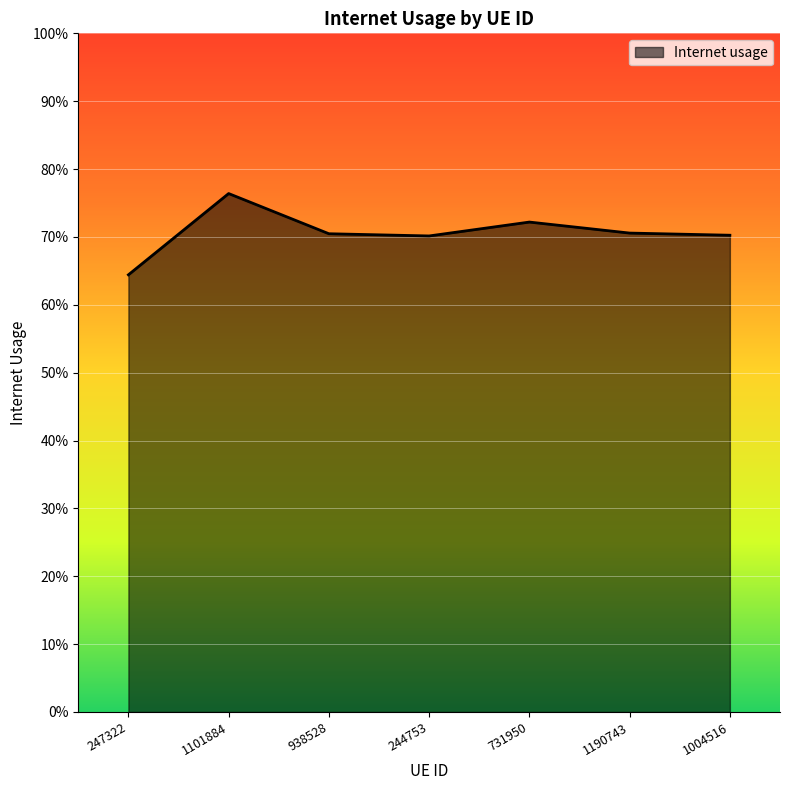

How many points are lower than both their immediate neighbors (excluding endpoints)?

1